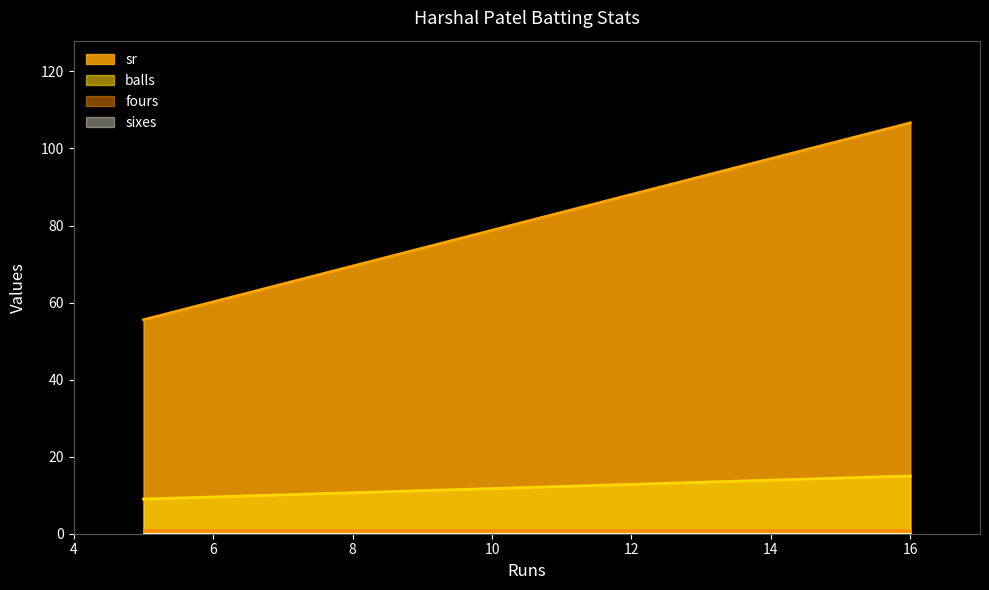

What is the greatest value displayed?

106.7